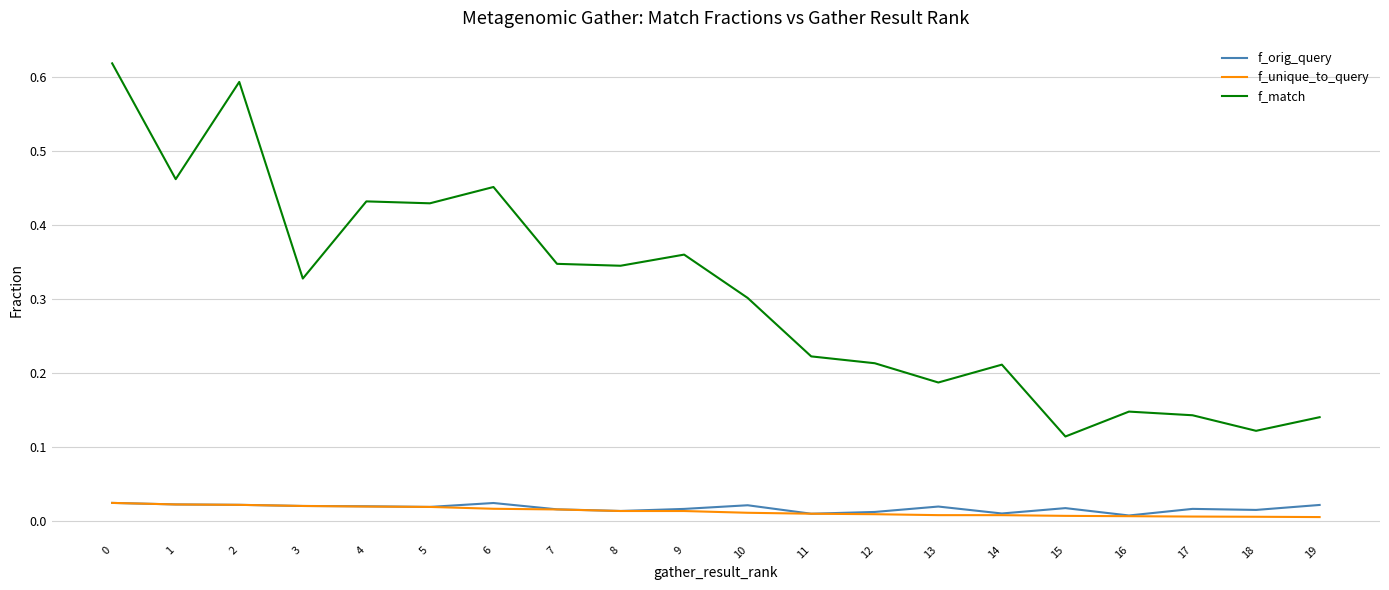

The value of f_unique_to_query at 10 is 0.0. True or false?

True